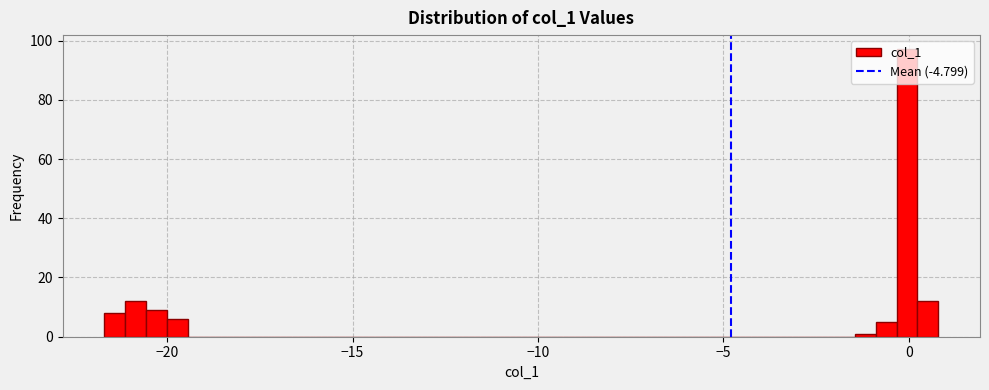

Read against the x-axis, roughly where is the centre of the tallest bar?

0.0